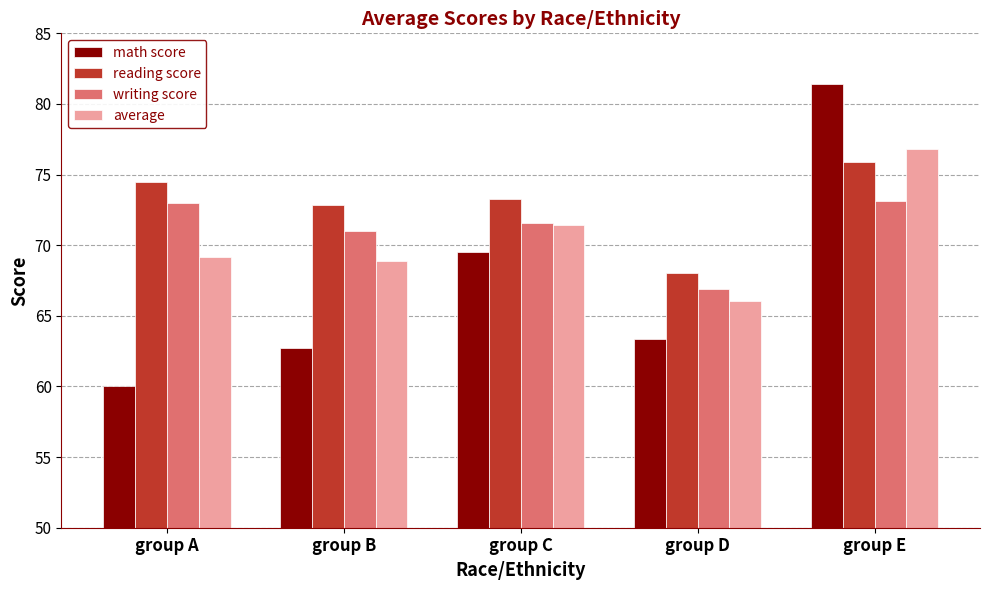

How many distinct data groups are displayed?

4